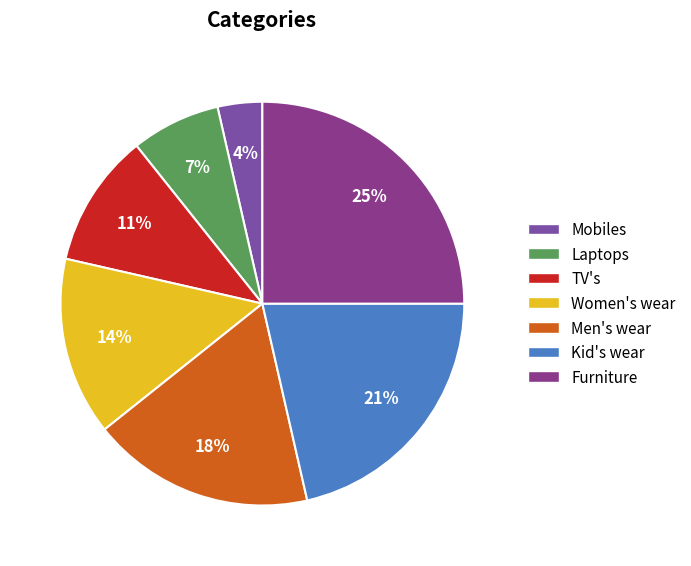

To the nearest percent, what is the average slice percentage?

14%